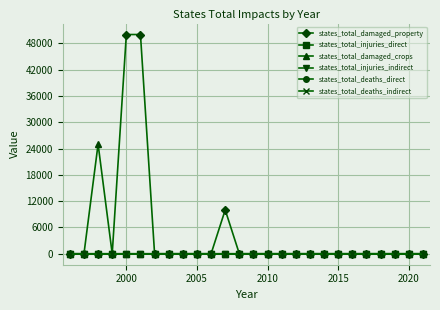

What is the difference between the maximum and minimum values in the states_total_injuries_direct series?

1